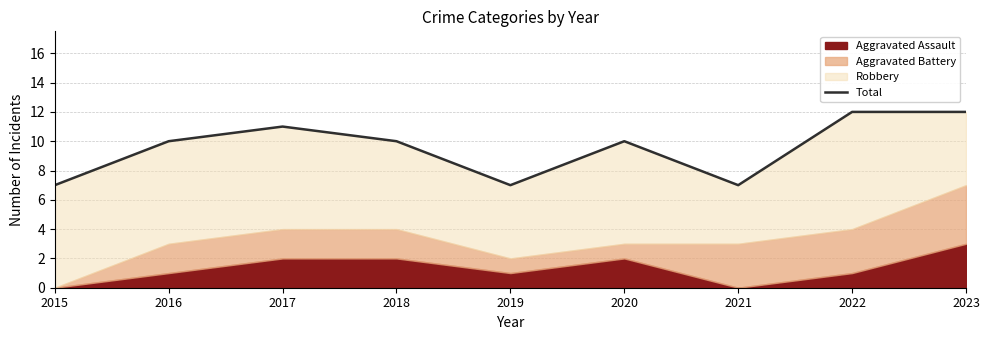

What is the sum of the values at 2023 and 2019?

19